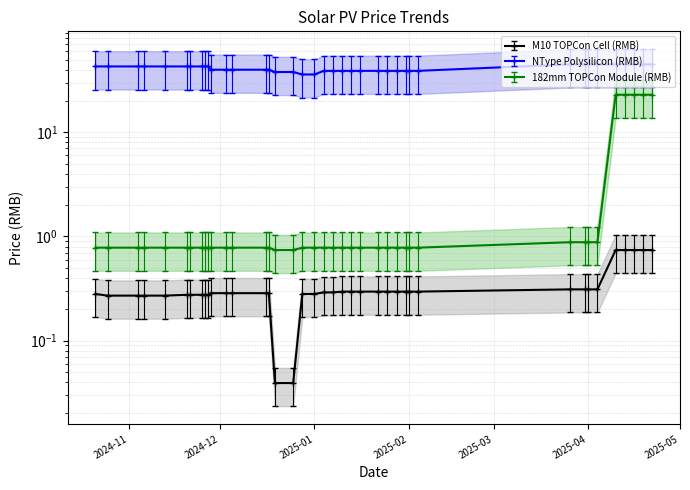

Is this an area chart (filled region under the line)?

No